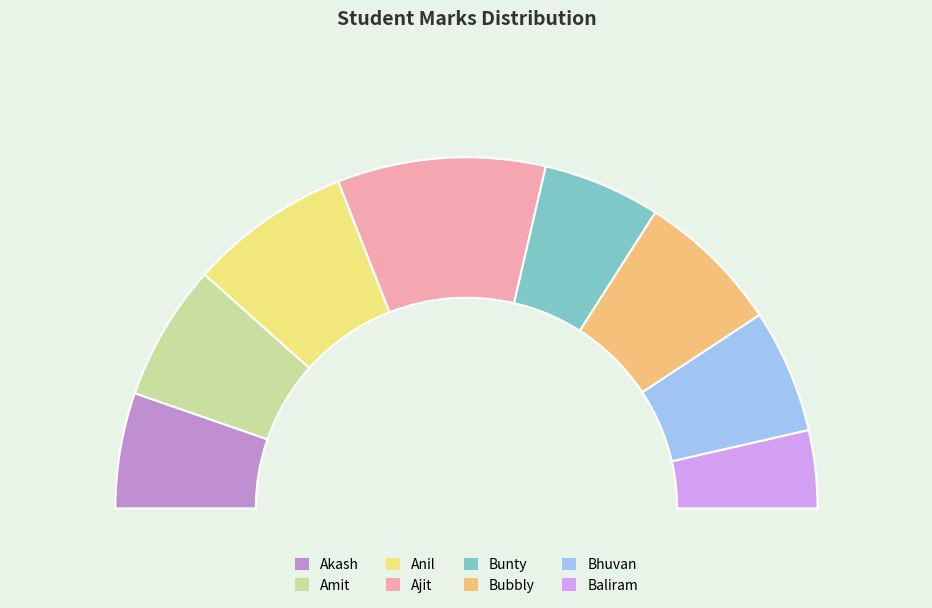

True or false: Akash accounts for 11% of the total.

True